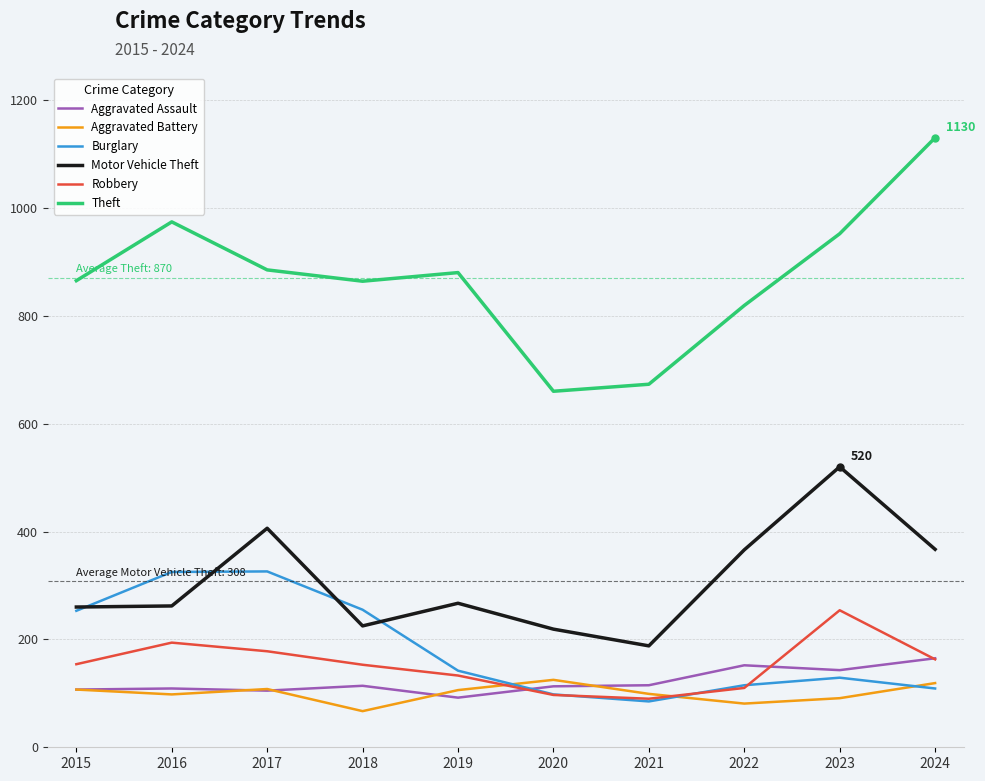

Is the value of Theft at 2024 greater than the value of Burglary at 2018?

Yes